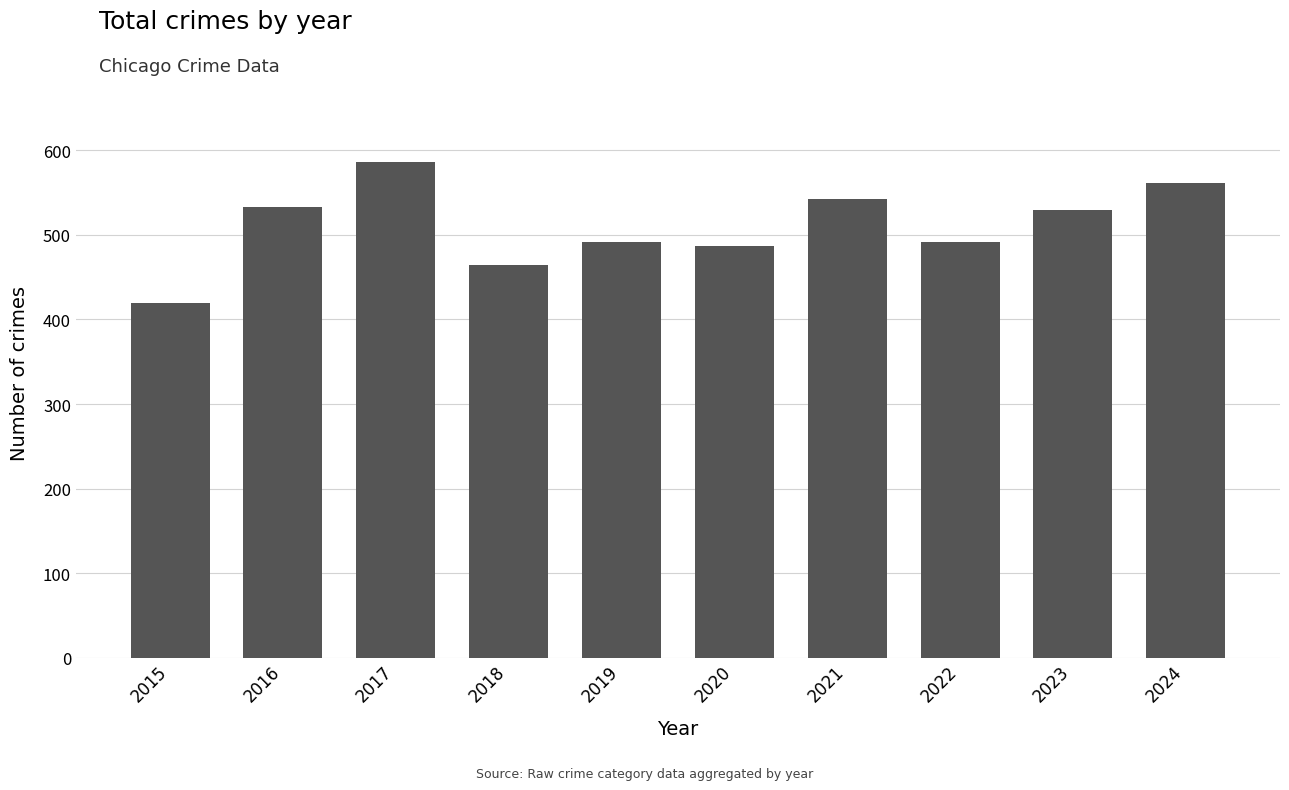

How many bars are there in total?

10